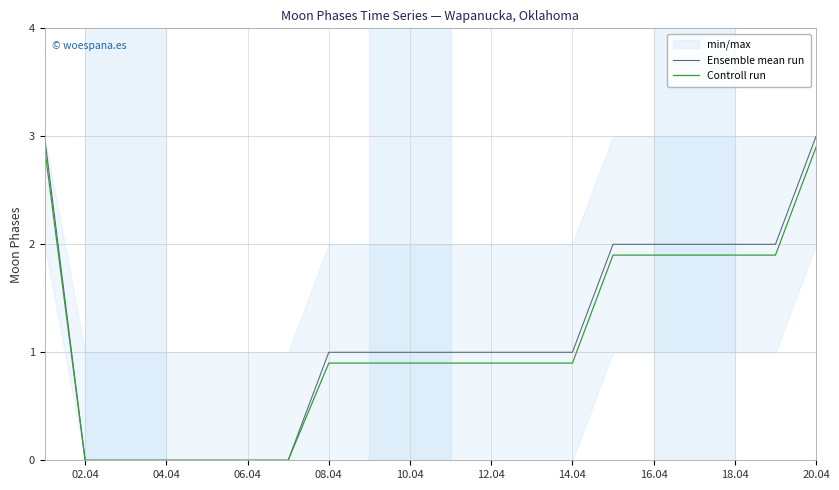

True or false: Ensemble mean run has a value of 1.3 at 12.04.

False